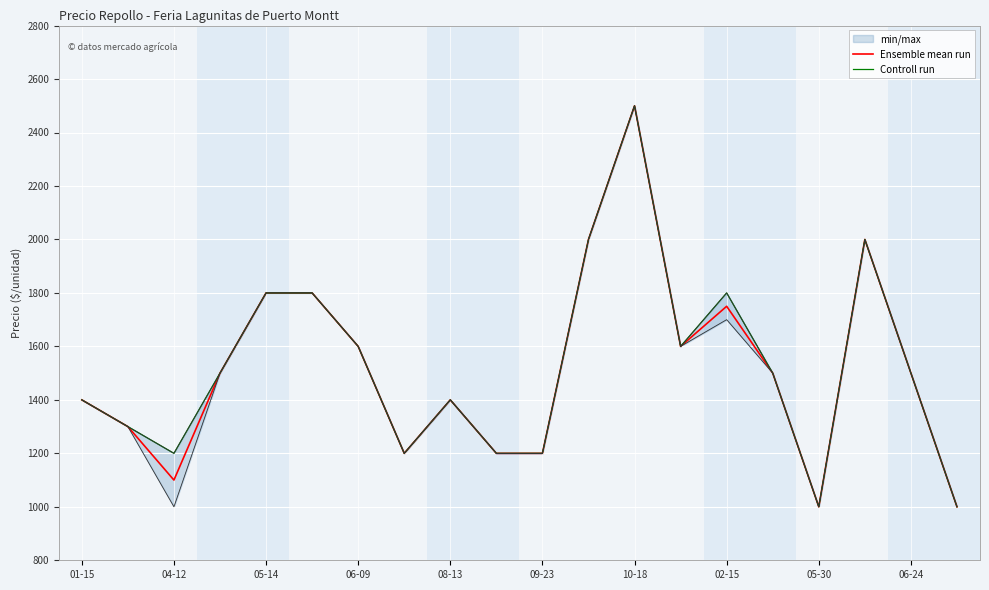

What is the minimum value for Ensemble mean run?

1000